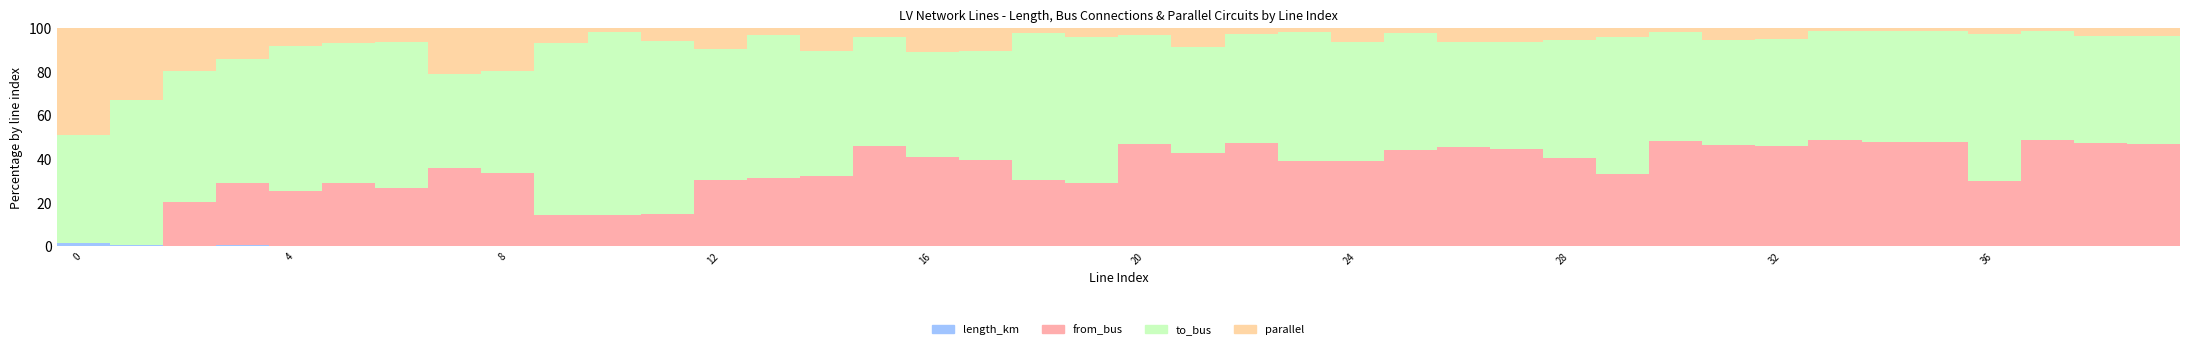

What is the sum of all length_km values?

5.3